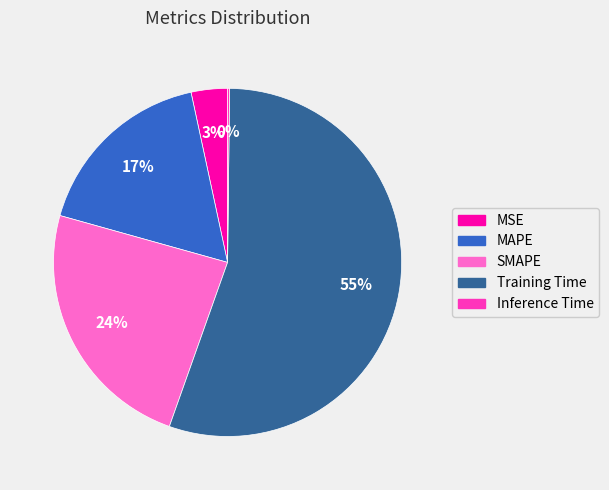

Combined, do Training Time and MAPE account for over 50%?

Yes